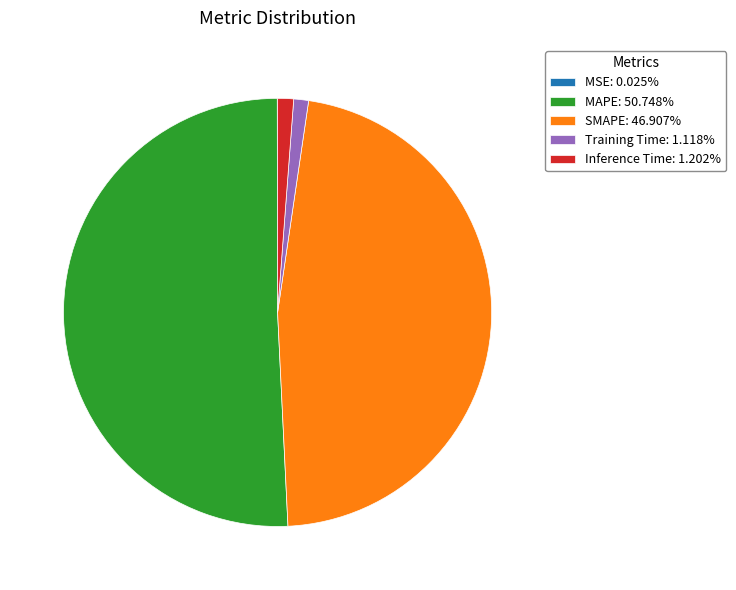

Is there a majority slice in this chart?

Yes